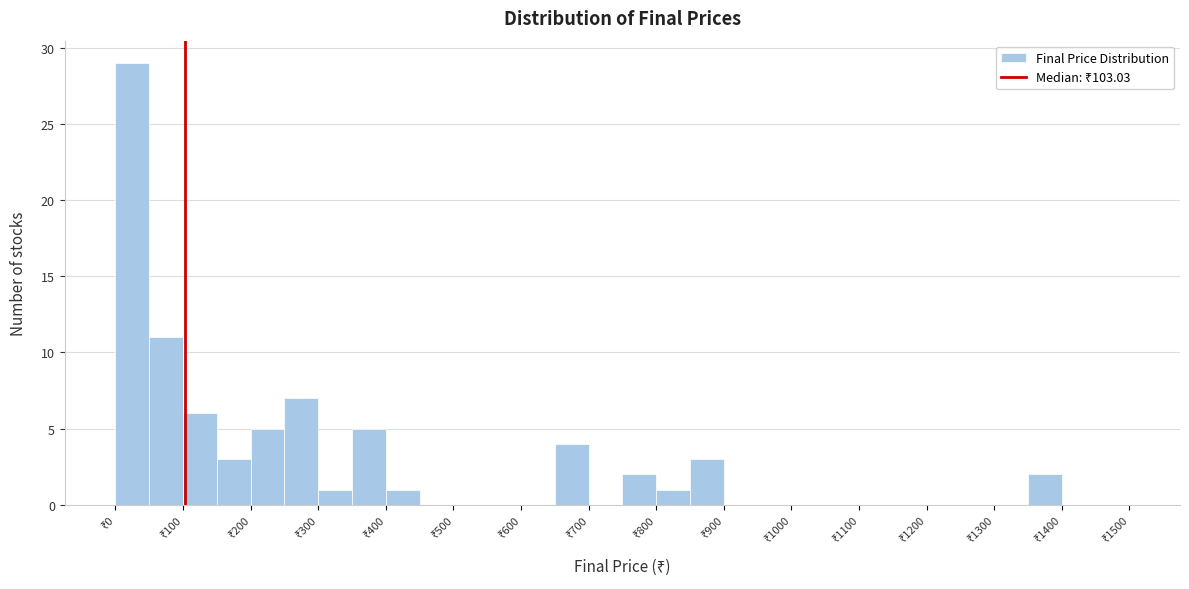

Reading left to right, list every bar in this chart as the range it spans on the x-axis followed by its height. The values are not printed on the chart, so give them approximately, as read against the axis.

0 to 50: 29
50 to 100: 11
100 to 150: 6
150 to 200: 3
200 to 250: 5
250 to 300: 7
300 to 350: 1
350 to 400: 5
400 to 450: 1
450 to 500: 0
500 to 550: 0
550 to 600: 0
600 to 650: 0
650 to 700: 4
700 to 750: 0
750 to 800: 2
800 to 850: 1
850 to 900: 3
900 to 950: 0
950 to 1000: 0
1000 to 1050: 0
1050 to 1100: 0
1100 to 1150: 0
1150 to 1200: 0
1200 to 1250: 0
1250 to 1300: 0
1300 to 1350: 0
1350 to 1400: 2
1400 to 1450: 0
1450 to 1500: 0